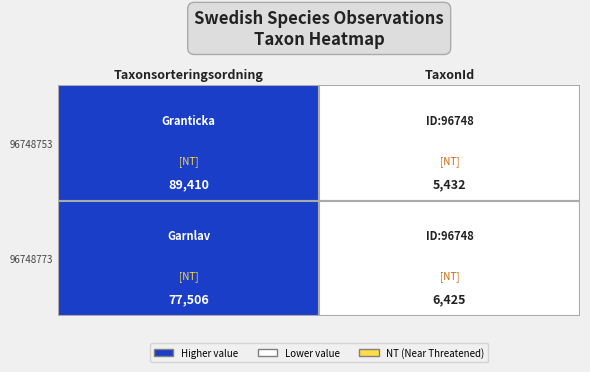

What is the sum of the 96748753 values at 1 and 0?

94842